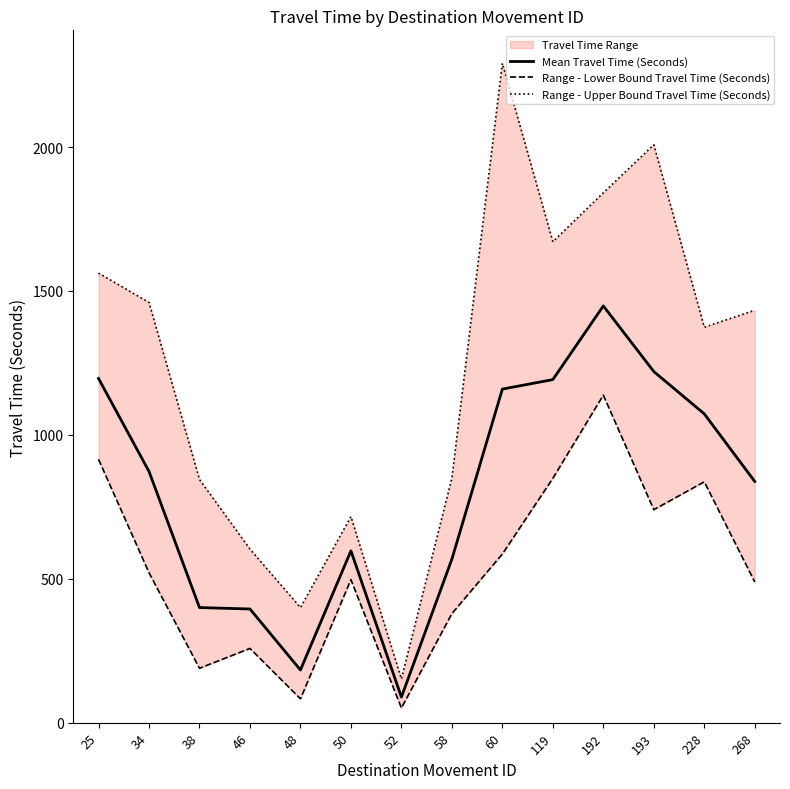

What is the total value across all series at 48?

666